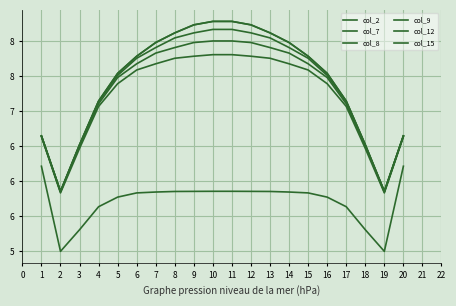

Does the chart display data point markers on the line(s)?

No